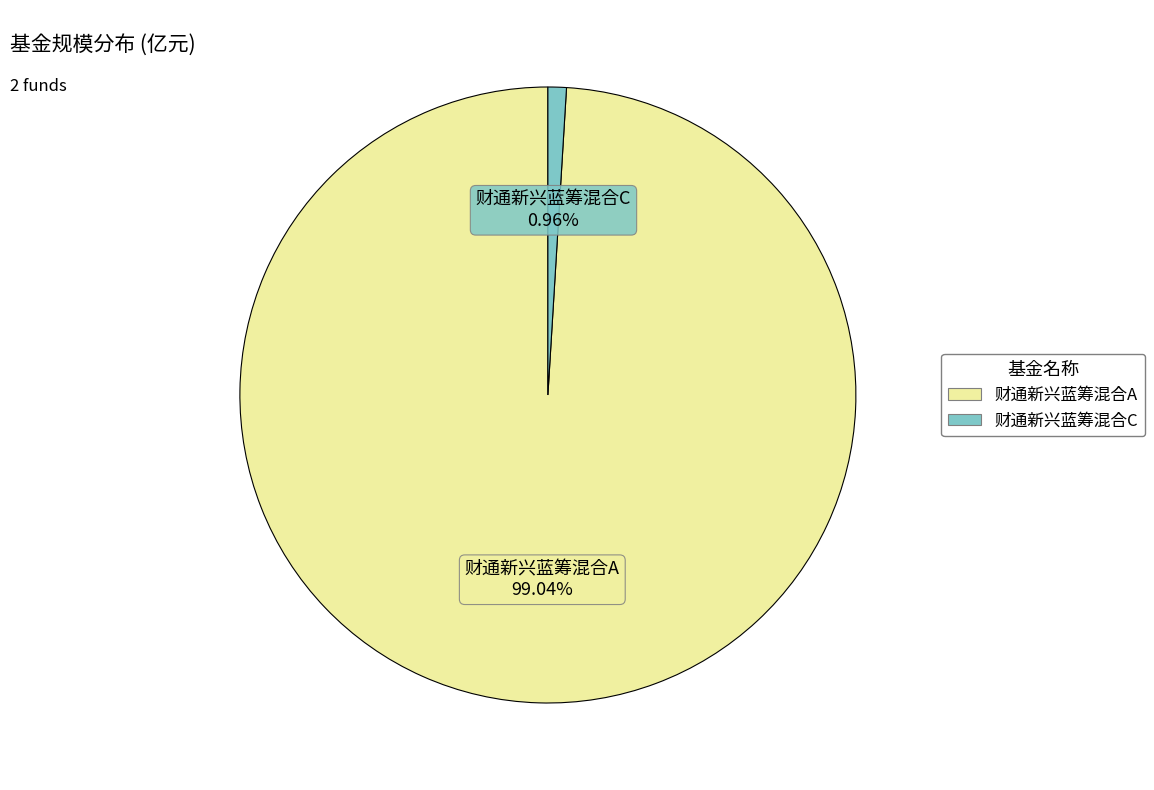

Is it true that 财通新兴蓝筹混合A is 99% of the pie?

True